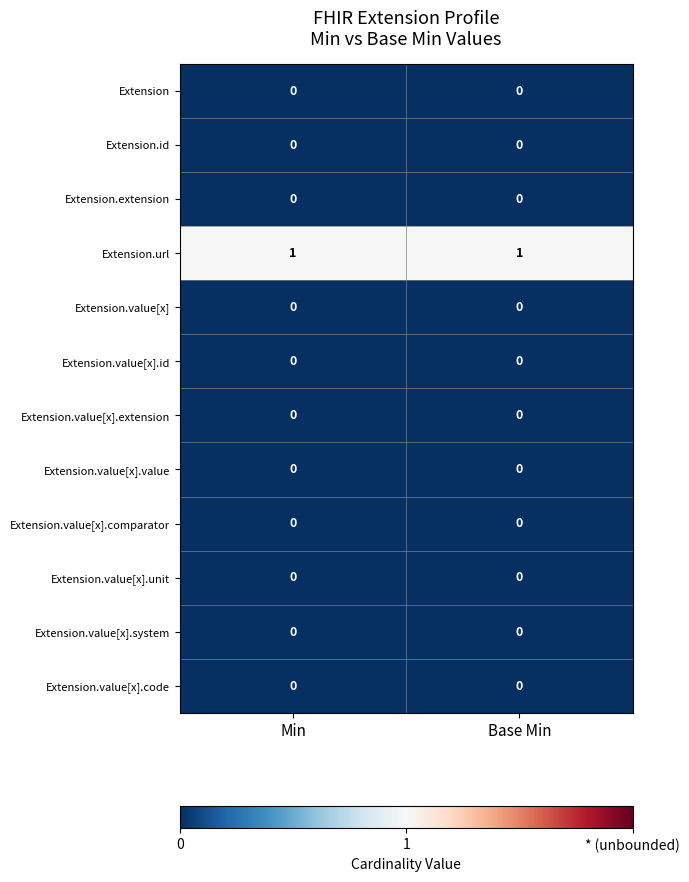

Which series has the largest total across all categories?

Extension.url